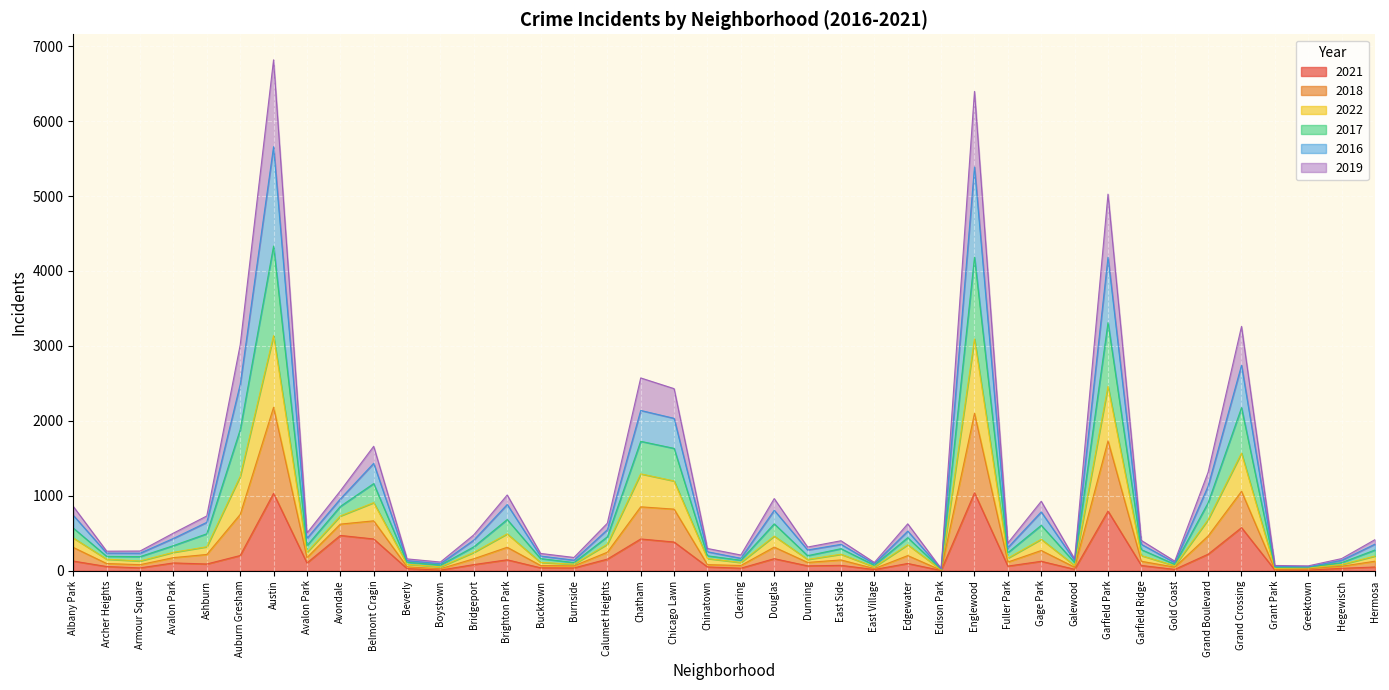

What are all the series names shown in the legend?

2021, 2018, 2022, 2017, 2016, 2019